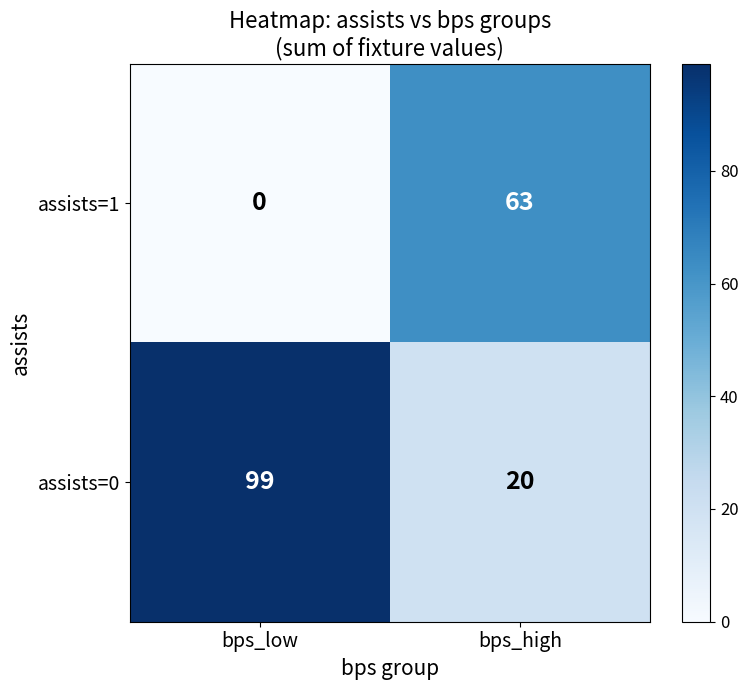

The value of assists=1 at bps_high is 35. True or false?

False